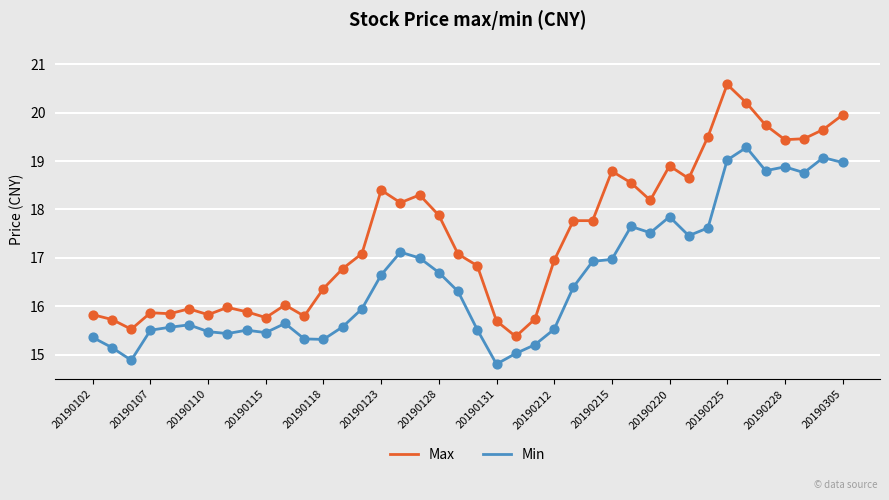

Which series has the largest total across all categories?

Max